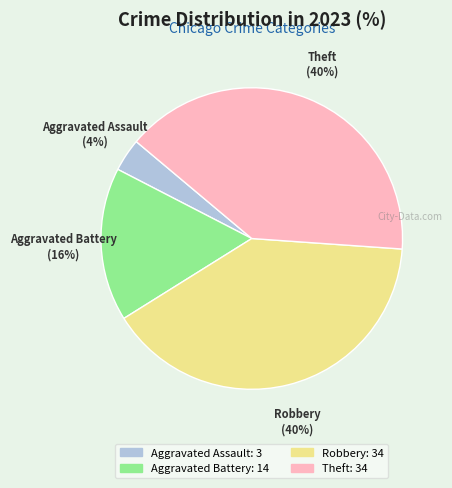

Which category has the smallest portion of the pie?

Aggravated Assault